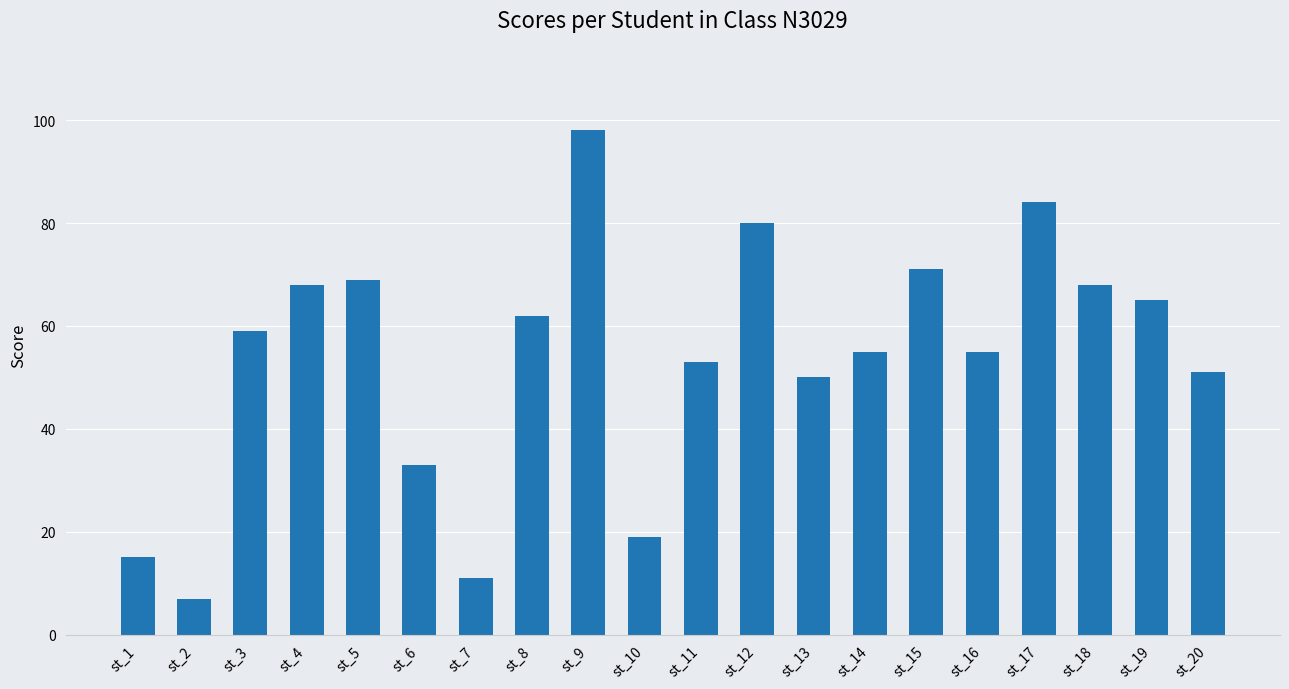

The value at st_11 is 53. True or false?

True